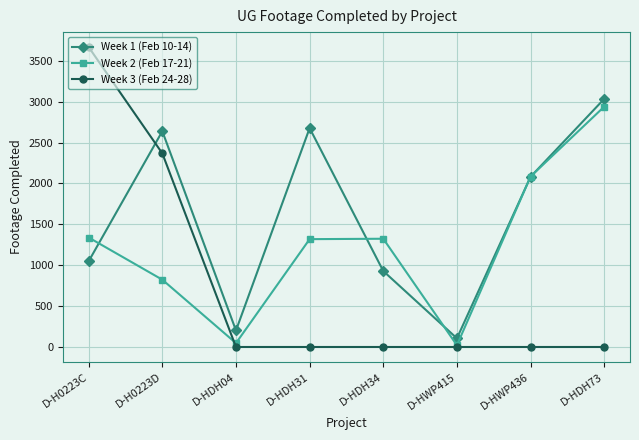

Count the number of categories in the chart.

8